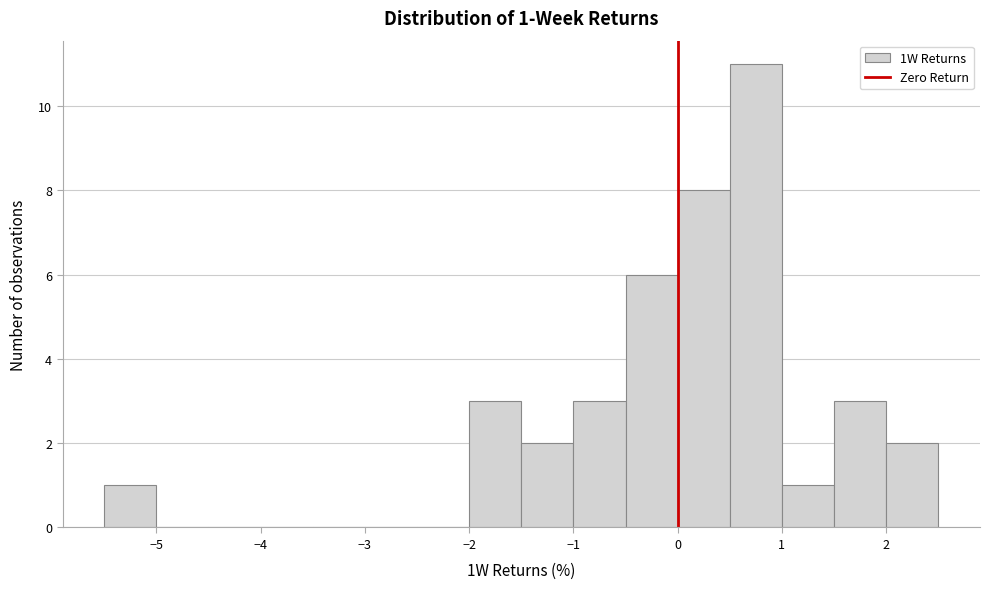

Over which range of the x-axis is the bar tallest?

0.5 to 1.0